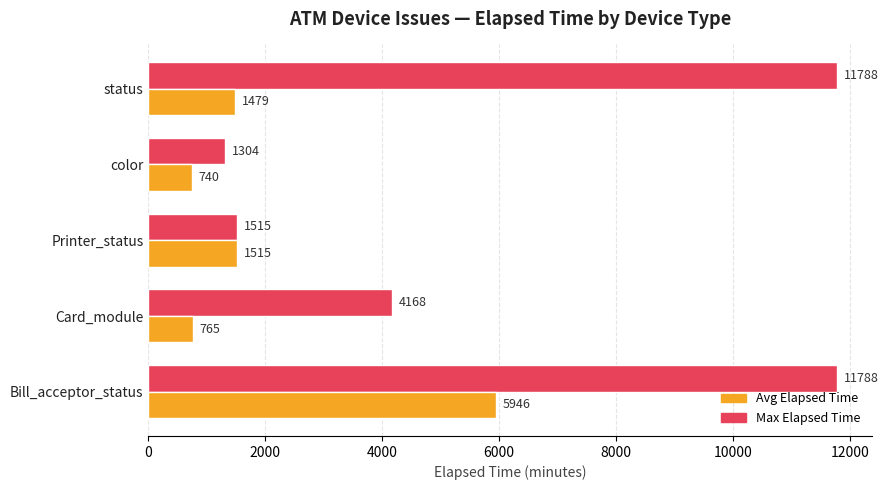

Is it true that Max Elapsed Time equals 1304.0 at color?

True